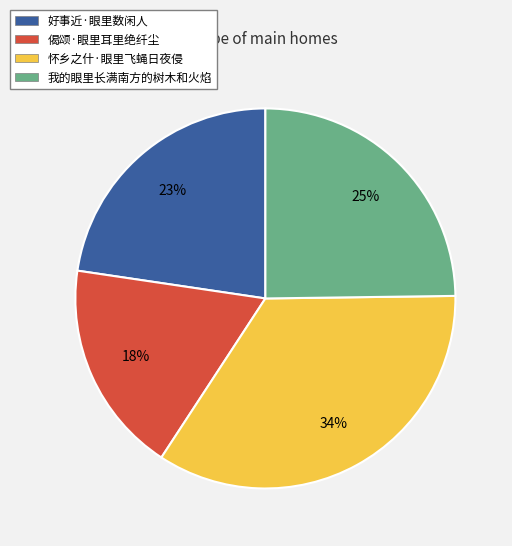

What percentage is the 好事近·眼里数闲人 slice, to the nearest percent?

23%